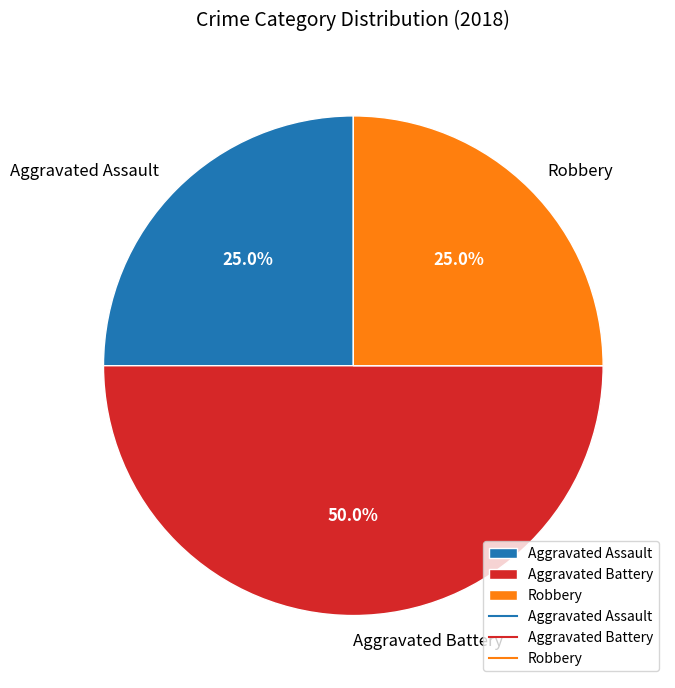

What portion of the pie excludes Robbery?

75.0%